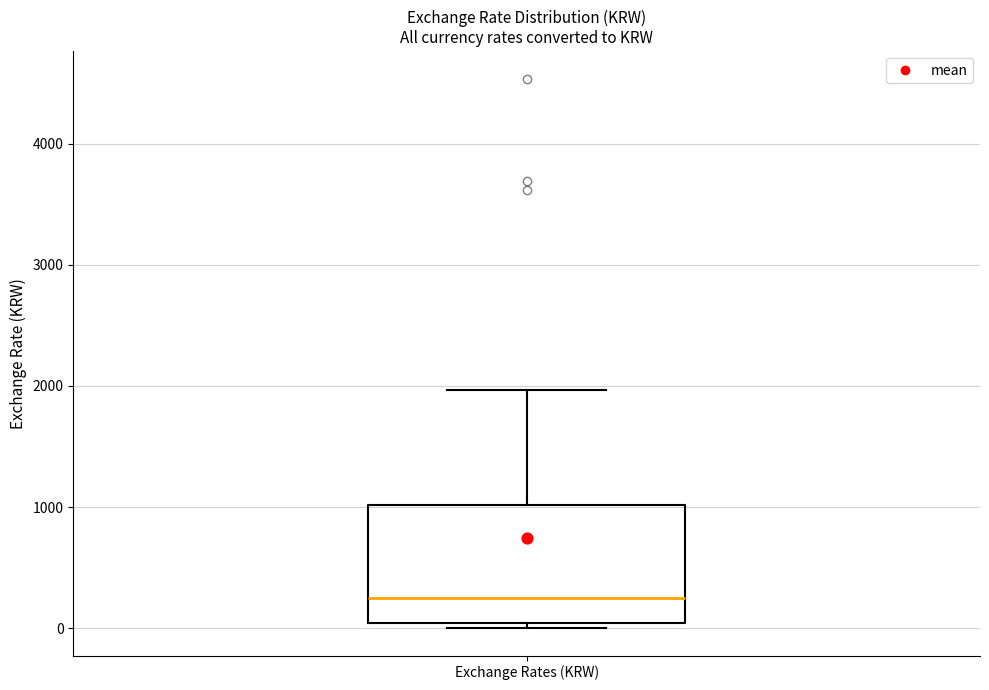

Transcribe this box plot: give where the median line is, the range the box spans, and where the two whiskers end, as read against the y-axis. The values are not printed on the chart, so give them approximately, as read against the axis.

median 300, box 0 to 1000, whiskers 0 (just below the box's lower edge) to 2000